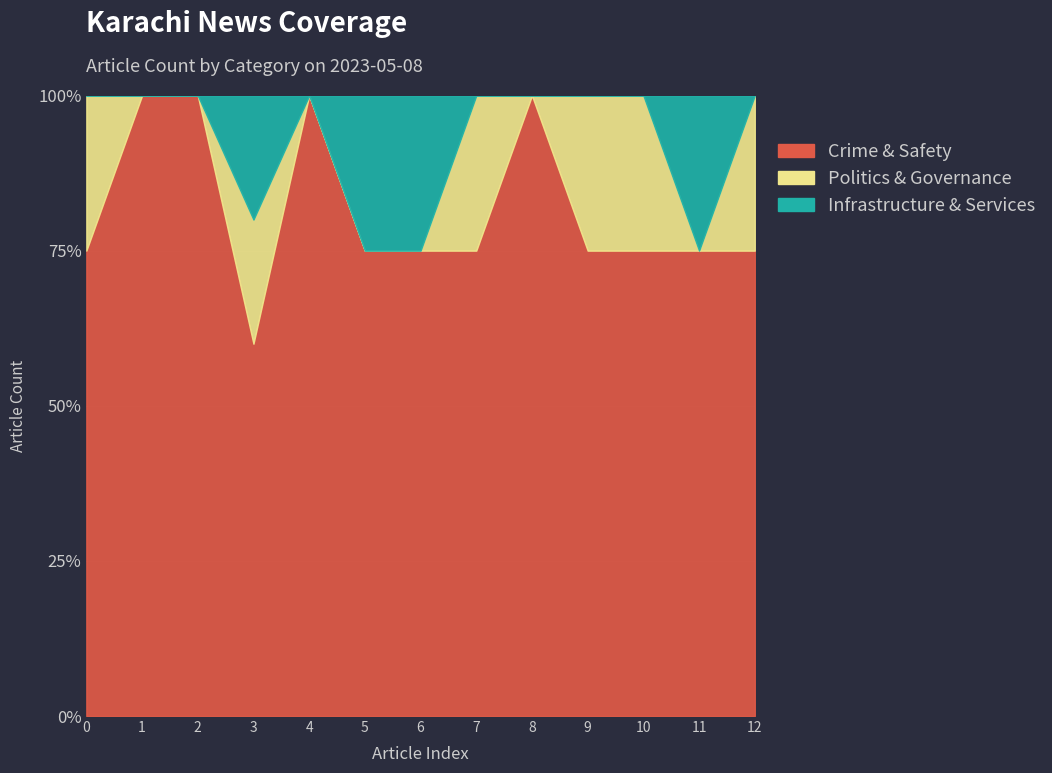

List the series in order of their peak value, highest first.

Crime & Safety, Politics & Governance, Infrastructure & Services